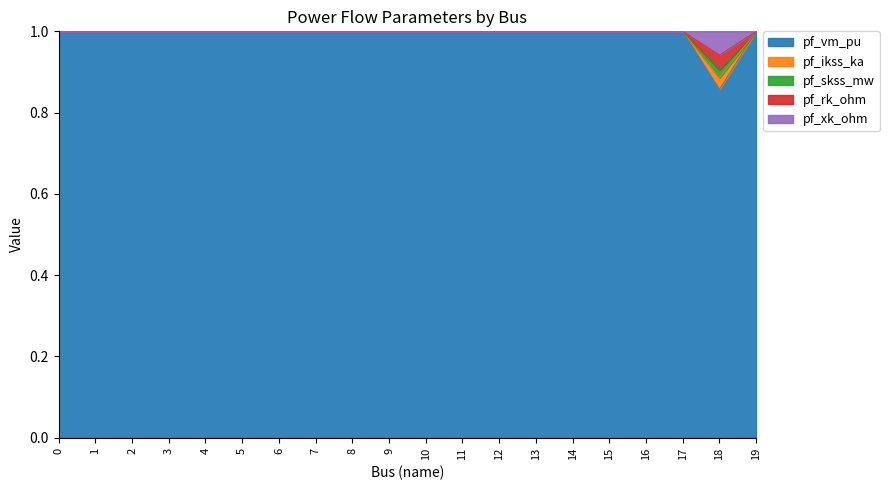

What is the total value across all series at 17?

1.0